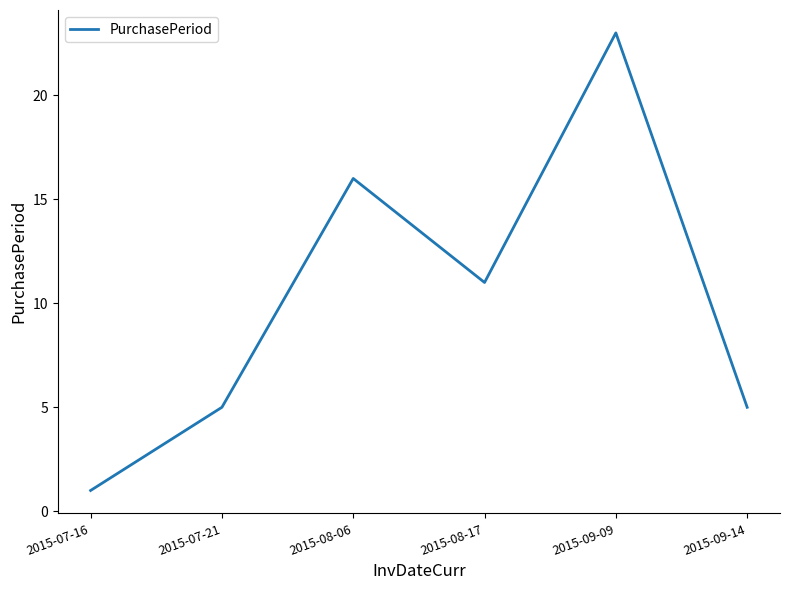

What is the sum of all values?

61